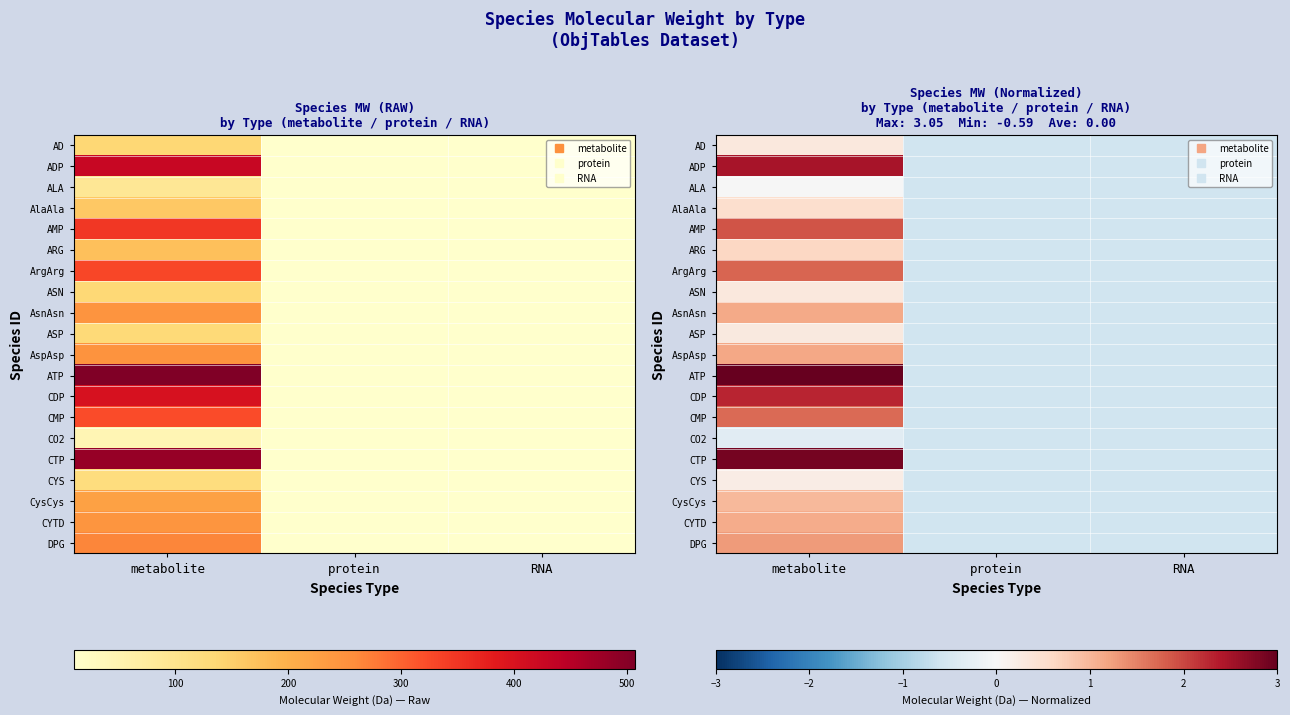

At how many categories does at least one series exceed 1?

1